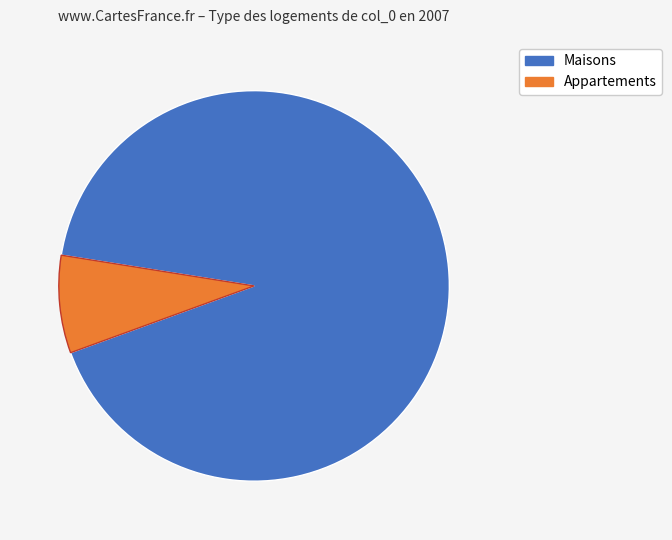

Is there a majority slice in this chart?

Yes